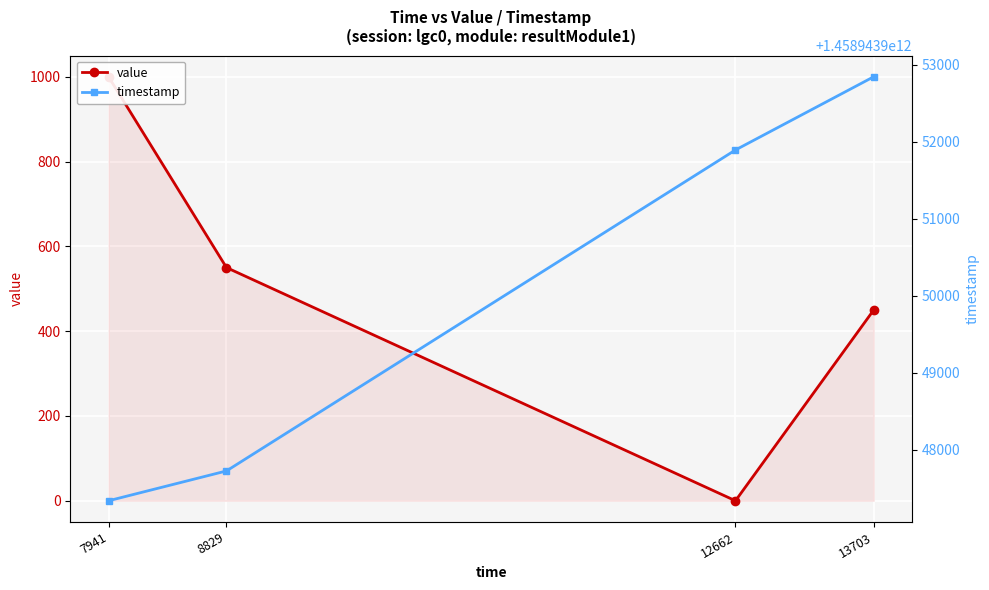

At which label is timestamp closest to 1458943950090?

12662